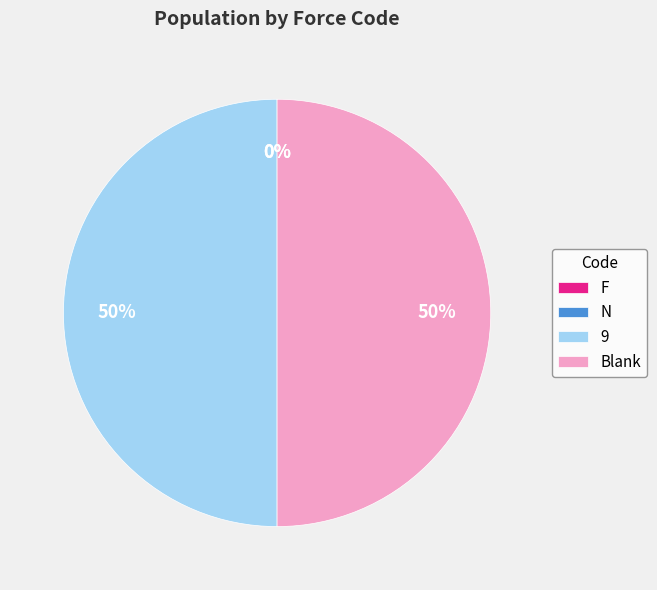

True or false: Blank accounts for 50% of the total.

True